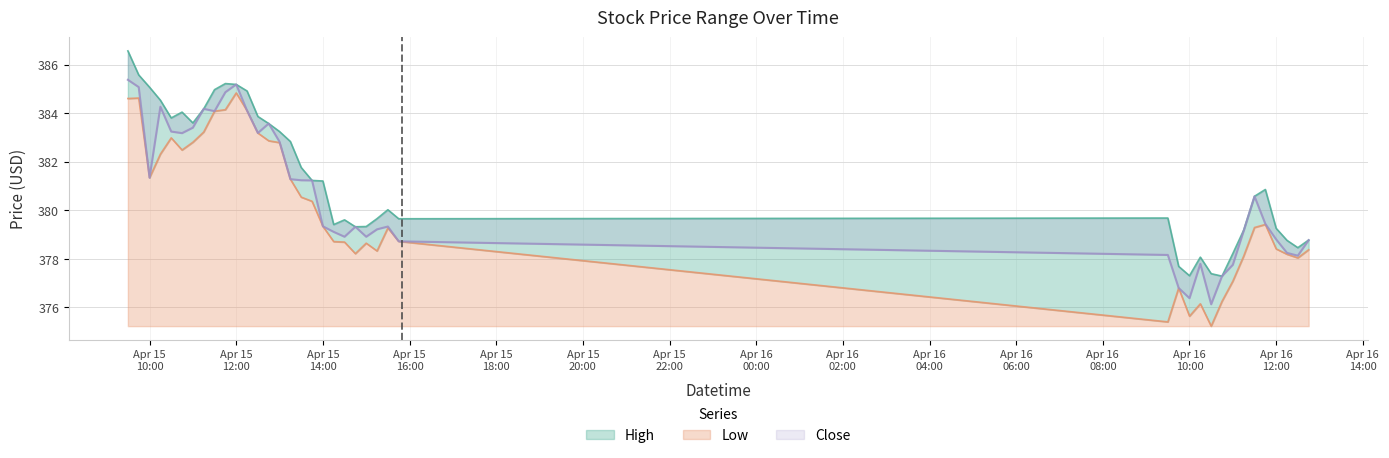

Between 2024-04-15 13:00 and 2024-04-15 14:45, which series saw the biggest shift?

Low